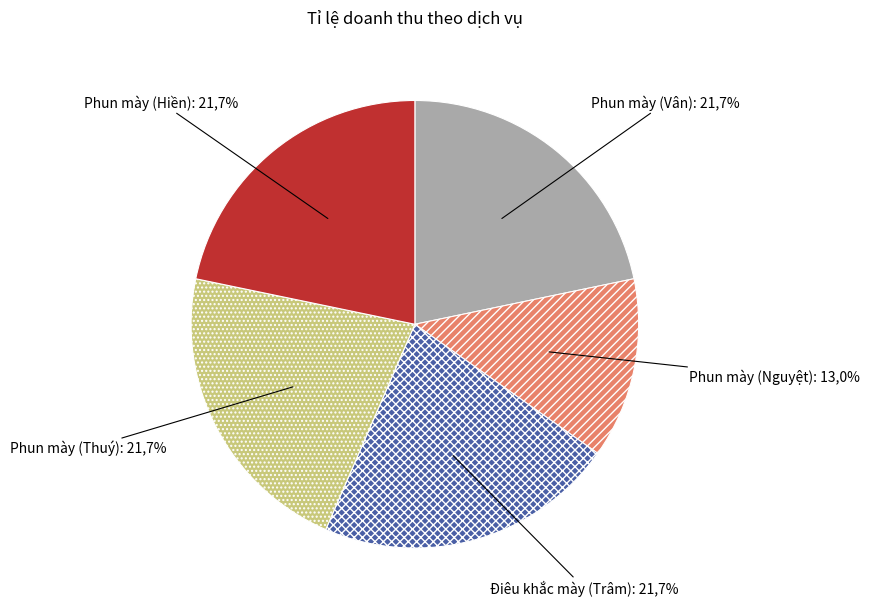

What percentage is the Phun mày (Hiền) slice, to the nearest percent?

22%